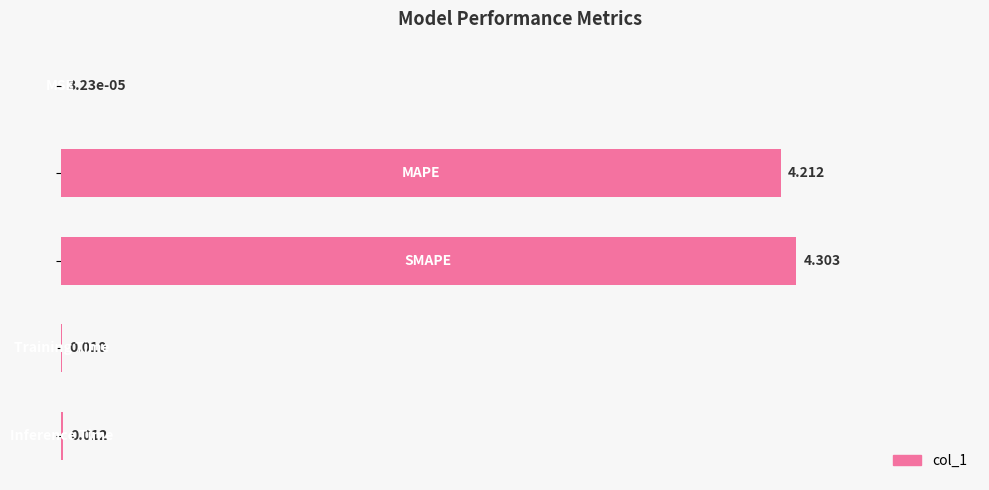

What is the sum of all values?

8.5